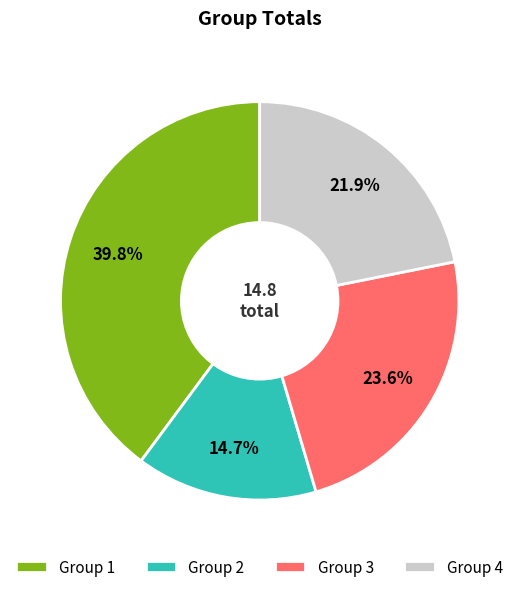

How many slices are in this pie chart?

4